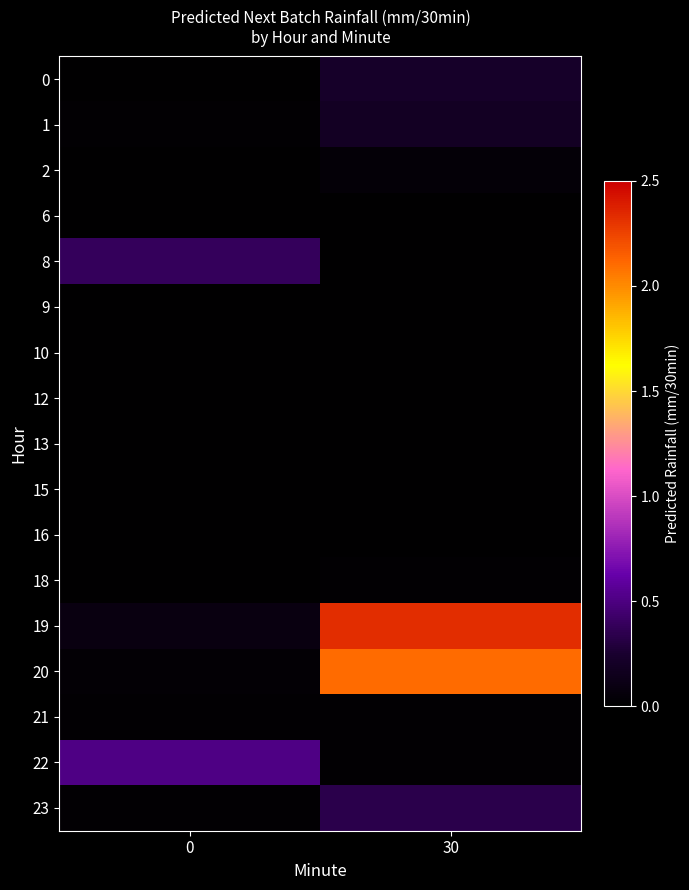

How many distinct data groups are displayed?

17